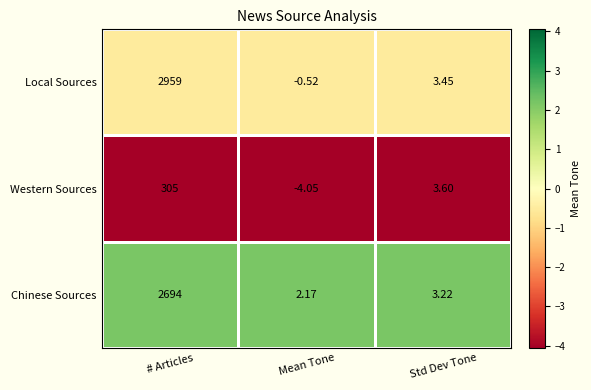

At which label does Western Sources reach its peak?

# Articles